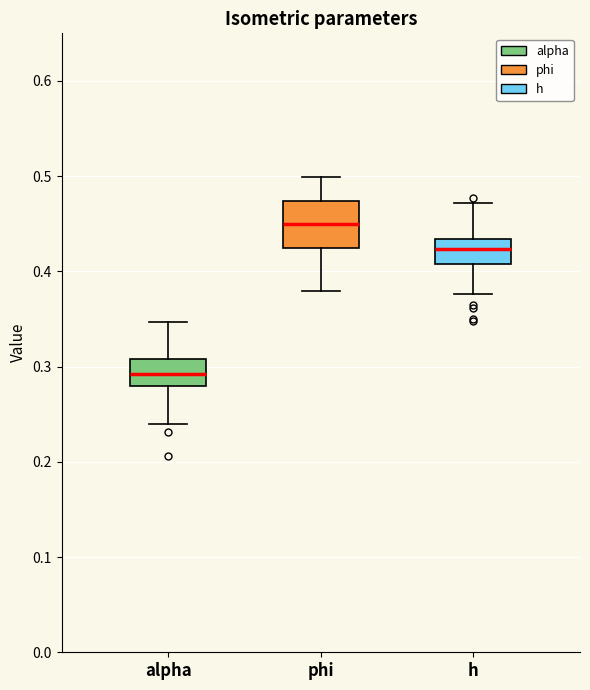

Reading left to right, read every box against the y-axis: the position of its median line, the range the box covers, and the ends of its whiskers. The values are not printed on the chart, so give them approximately, as read against the axis.

alpha: median 0.29, box 0.28 to 0.31, whiskers 0.24 to 0.35
phi: median 0.45, box 0.42 to 0.47, whiskers 0.38 to 0.50
h: median 0.42, box 0.41 to 0.43, whiskers 0.38 to 0.47